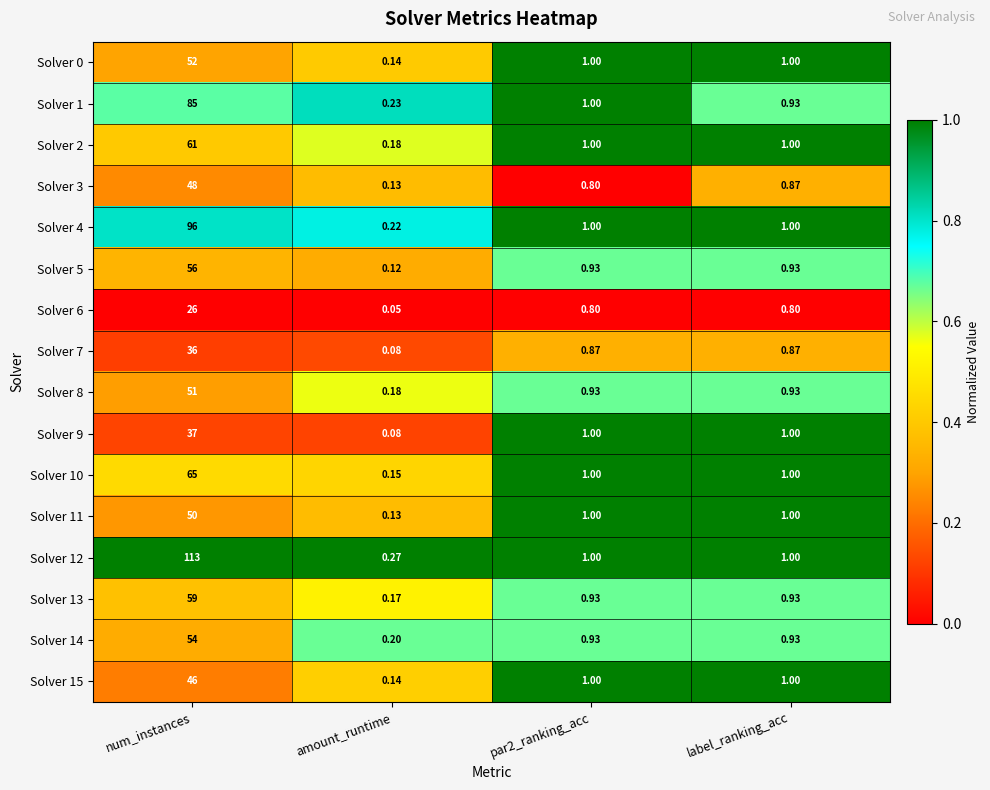

At which category does the chart reach its peak across all series?

num_instances